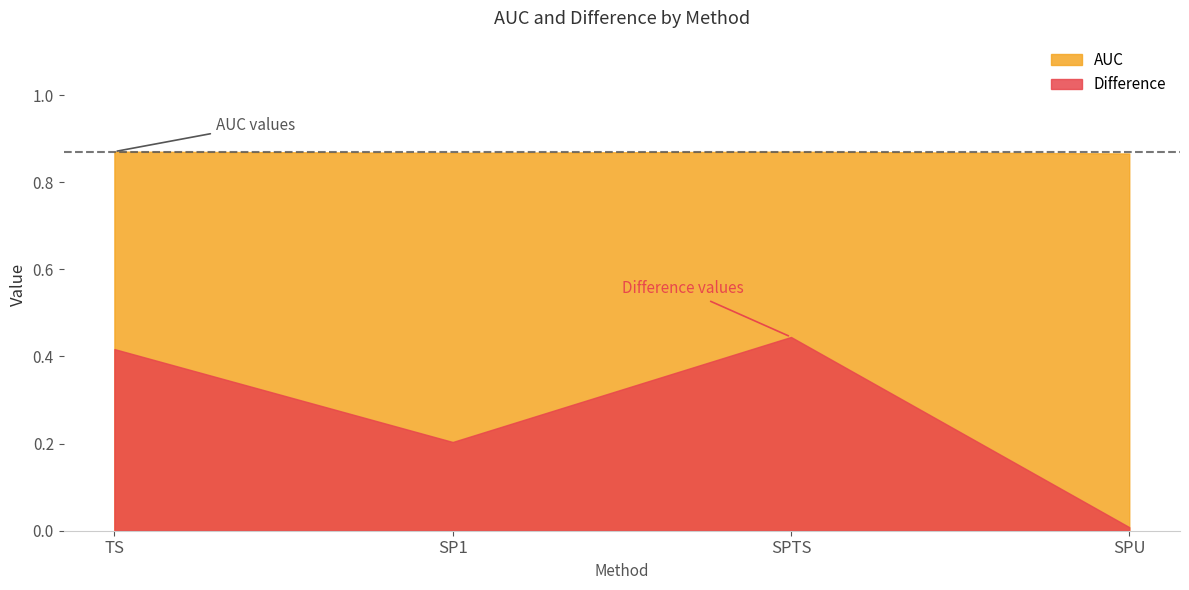

What is the label of the 4th point from the left?

SPU